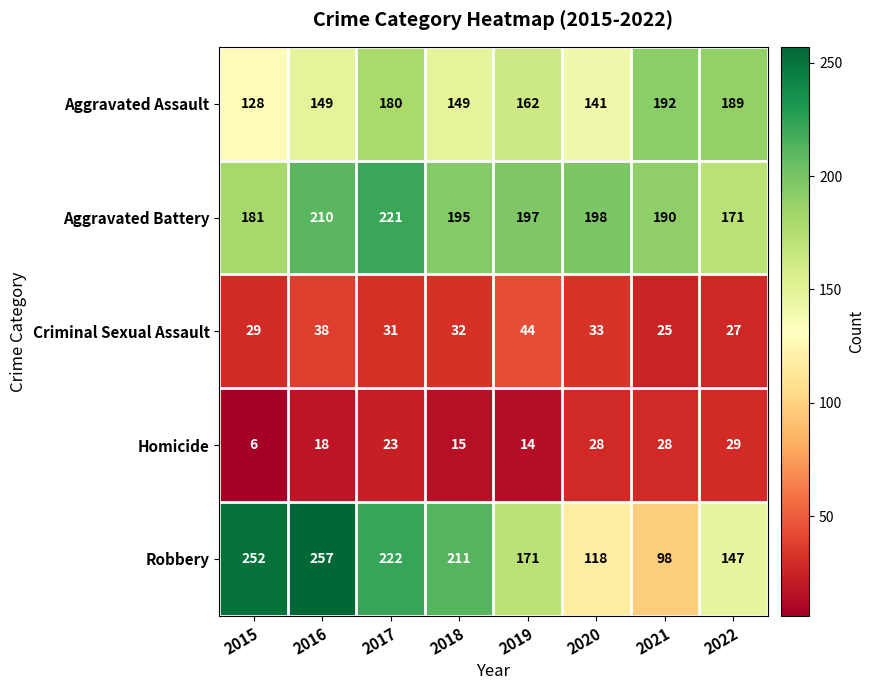

At which label is Homicide closest to 17?

2016